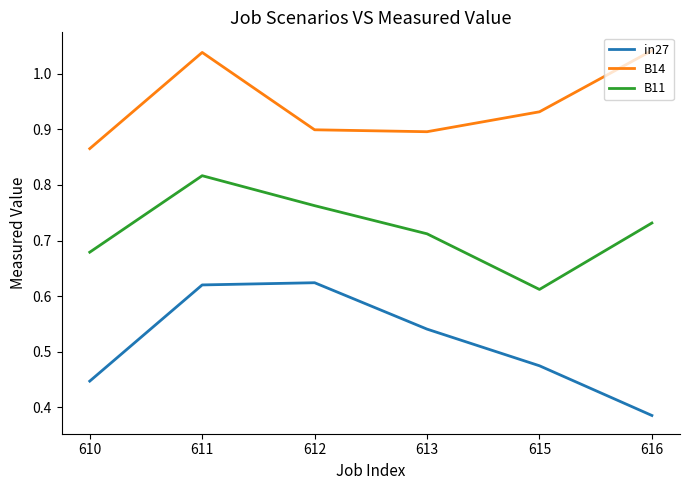

Which series has the widest spread of values?

in27